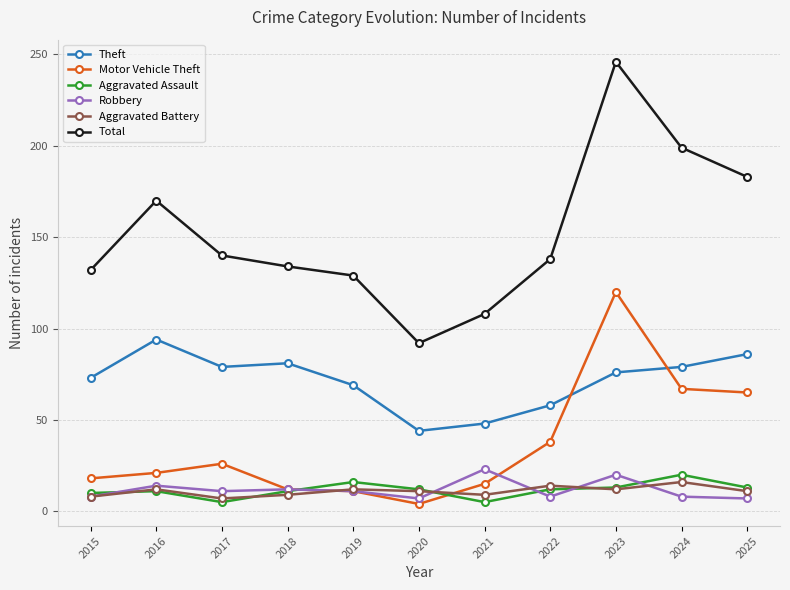

Which series ends up on top after the final intersection of Motor Vehicle Theft and Robbery?

Motor Vehicle Theft